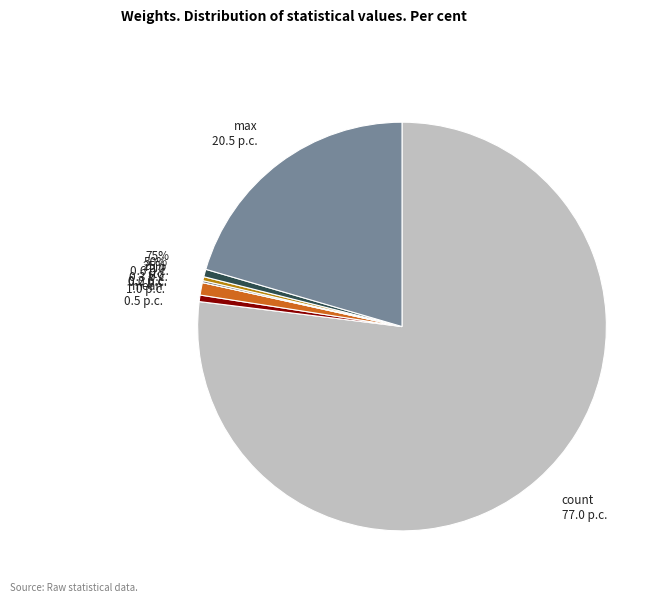

What percentage is the mean slice, to the nearest percent?

1%